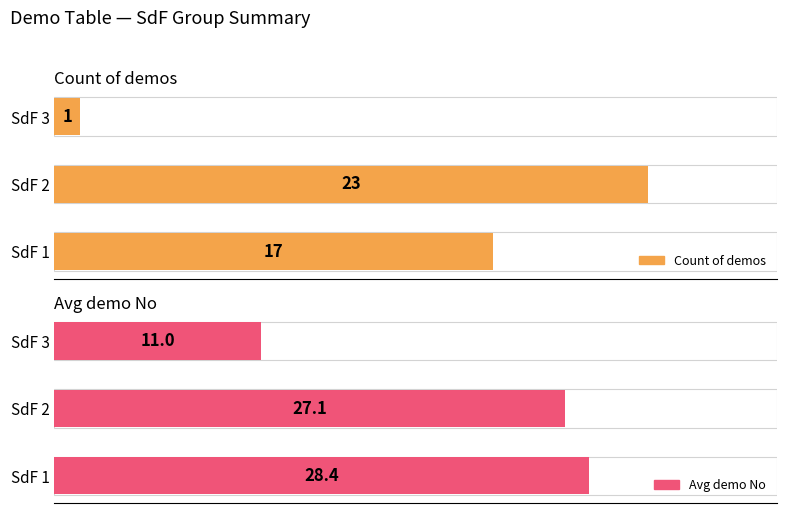

Does the chart contain any negative values?

No